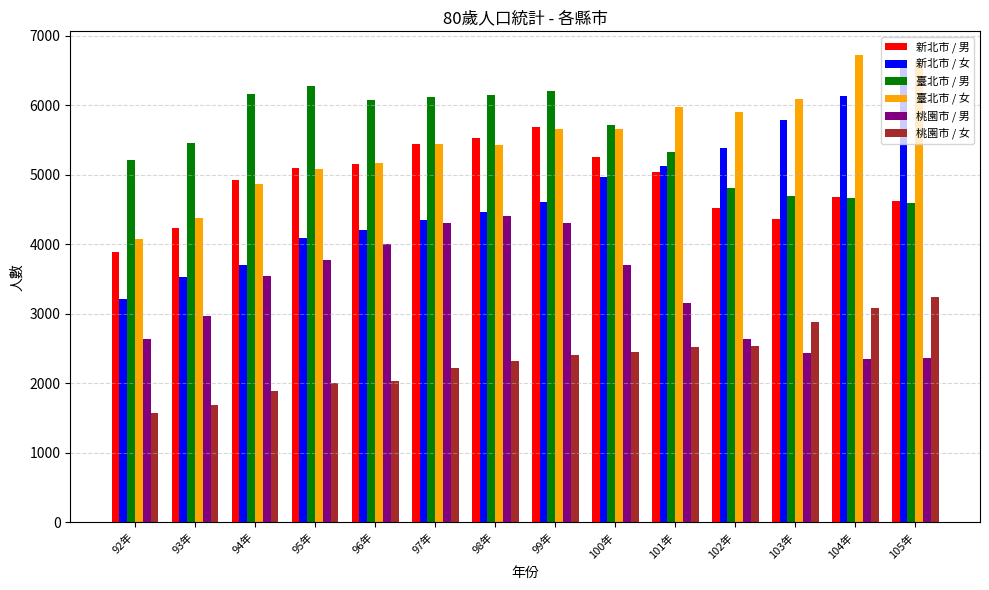

What is the value of the 新北市 / 女 bar at the 8th from the left?

4603